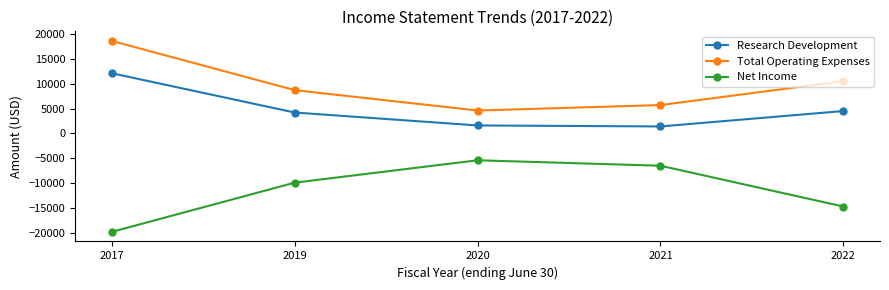

Rank the series by their average value, from highest to lowest.

Total Operating Expenses, Research Development, Net Income